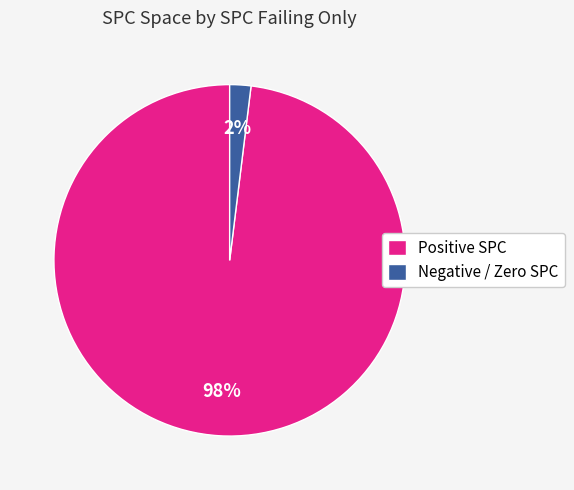

How many slices are in this pie chart?

2